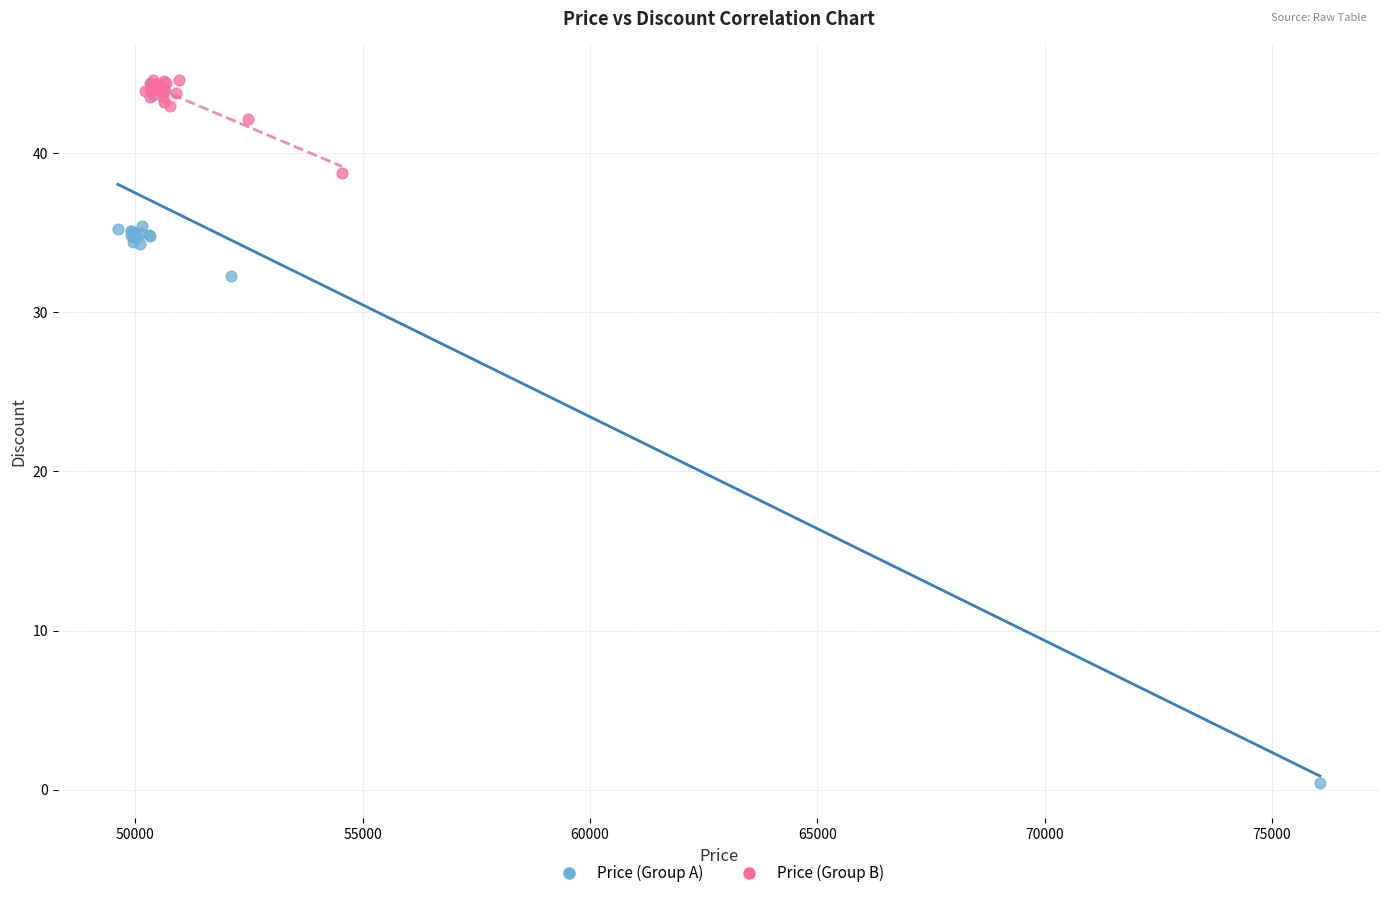

Which series contains the lowest Y value?

Price (Group A)